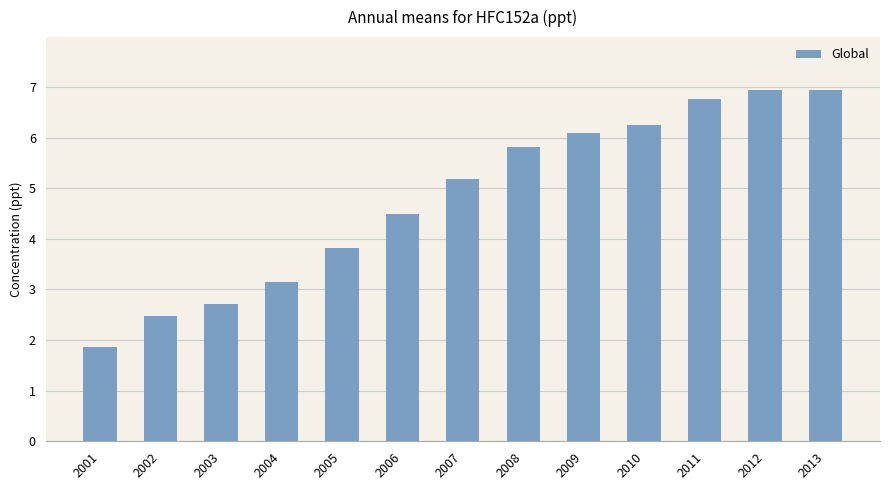

What is the change in value from 2011 to 2013?

+0.2